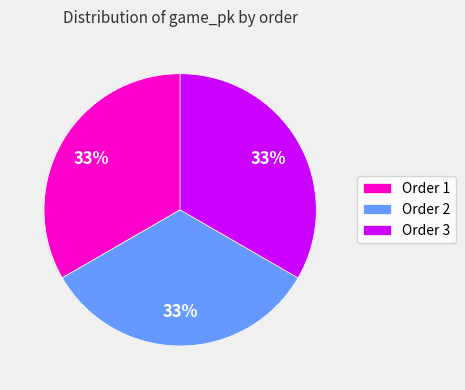

How many slices are in this pie chart?

3